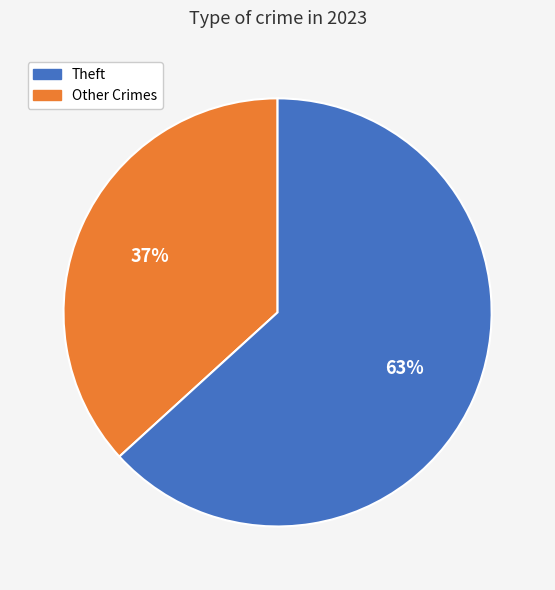

To the nearest percent, what is the difference between the largest and smallest slice percentages?

26%